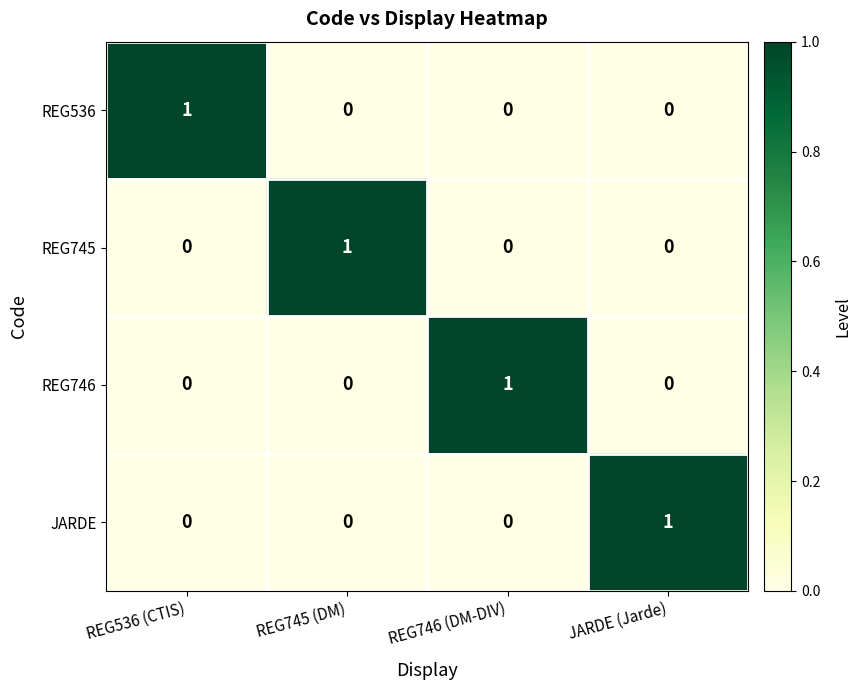

At how many categories does at least one series exceed 0?

4